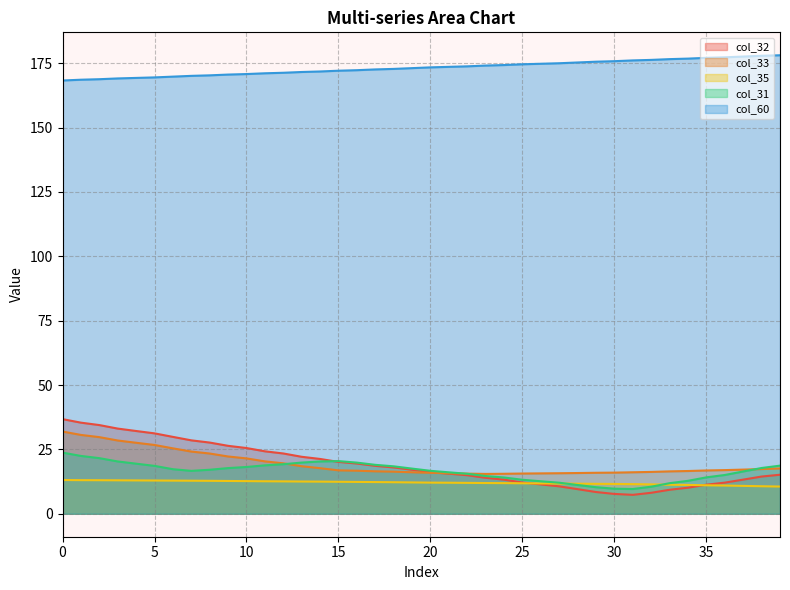

Reading right to left, what are all the values shown in this chart?

col_32: 39=15.2	38=14.5	37=13.3	36=12.1	35=11.3	34=10.1	33=9.3	32=8.2	31=7.4	30=7.7	29=8.5	28=9.6	27=10.7	26=11.4	25=12.1	24=13.3	23=14.0	22=15.0	21=15.6	20=16.2	19=17.1	18=18.0	17=18.6	16=19.5	15=20.2	14=21.3	13=22.1	12=23.4	11=24.3	10=25.5	9=26.4	8=27.7	7=28.5	6=29.9	5=31.2	4=32.2	3=33.1	2=34.5	1=35.4	0=36.8
col_33: 39=17.6	38=17.4	37=17.2	36=17.0	35=16.8	34=16.6	33=16.5	32=16.3	31=16.1	30=16.0	29=15.9	28=15.8	27=15.8	26=15.7	25=15.6	24=15.5	23=15.5	22=15.6	21=15.8	20=15.9	19=16.1	18=16.4	17=16.5	16=16.7	15=16.9	14=17.7	13=18.5	12=19.6	11=20.4	10=21.5	9=22.3	8=23.4	7=24.2	6=25.4	5=26.7	4=27.6	3=28.5	2=29.8	1=30.6	0=31.9
col_35: 39=10.6	38=10.7	37=10.8	36=11.0	35=11.1	34=11.2	33=11.3	32=11.4	31=11.5	30=11.6	29=11.6	28=11.7	27=11.8	26=11.8	25=11.9	24=11.9	23=11.9	22=12.0	21=12.1	20=12.1	19=12.2	18=12.3	17=12.3	16=12.4	15=12.4	14=12.5	13=12.5	12=12.6	11=12.6	10=12.7	9=12.8	8=12.8	7=12.8	6=12.9	5=12.9	4=13.0	3=13.0	2=13.0	1=13.1	0=13.1
col_31: 39=18.7	38=17.8	37=16.4	36=15.1	35=14.2	34=12.8	33=11.9	32=10.5	31=9.6	30=9.7	29=10.3	28=11.2	27=12.1	26=12.6	25=13.2	24=14.1	23=14.7	22=15.5	21=16.1	20=16.7	19=17.6	18=18.4	17=19.0	16=19.9	15=20.5	14=20.3	13=19.9	12=19.3	11=18.8	10=18.2	9=17.7	8=17.1	7=16.7	6=17.3	5=18.6	4=19.5	3=20.3	2=21.6	1=22.5	0=23.8
col_60: 39=178.1	38=177.9	37=177.6	36=177.3	35=177.1	34=176.8	33=176.6	32=176.3	31=176.1	30=175.8	29=175.6	28=175.3	27=175.0	26=174.8	25=174.6	24=174.3	23=174.1	22=173.8	21=173.6	20=173.4	19=173.1	18=172.8	17=172.6	16=172.3	15=172.1	14=171.8	13=171.6	12=171.3	11=171.1	10=170.8	9=170.6	8=170.3	7=170.1	6=169.8	5=169.5	4=169.3	3=169.1	2=168.8	1=168.6	0=168.3